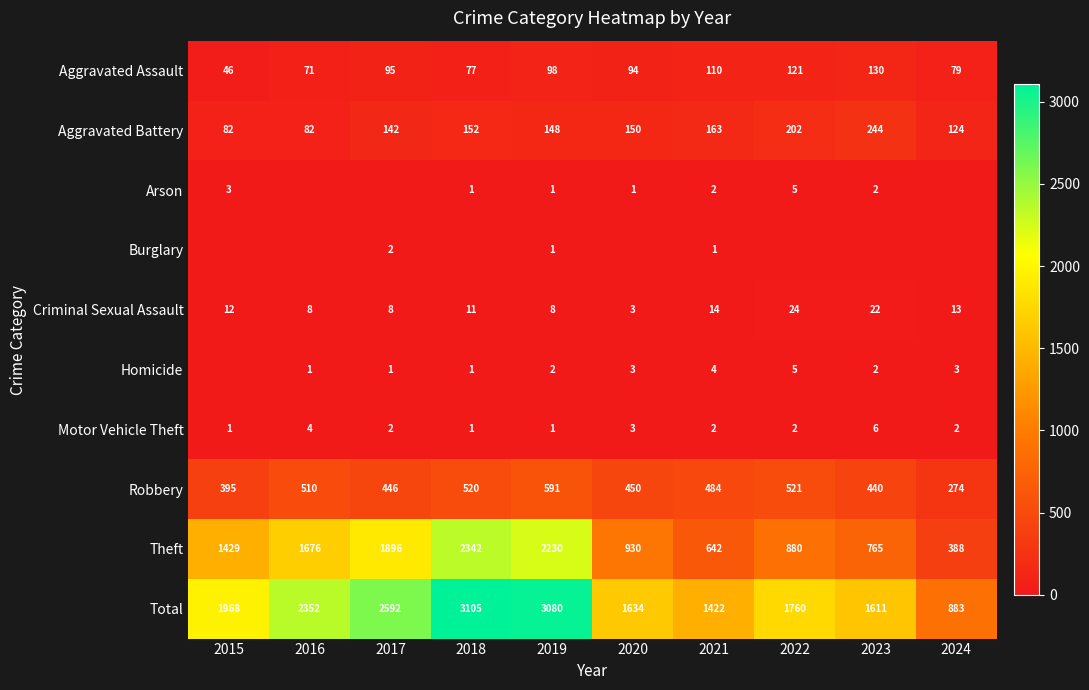

What is the difference between the highest and lowest values at 2019?

3079